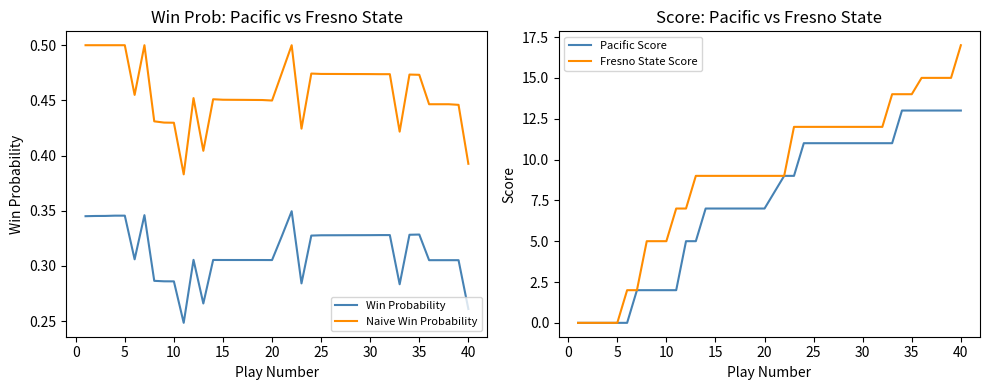

Count the Win Probability values in the range 0 to 1.

40